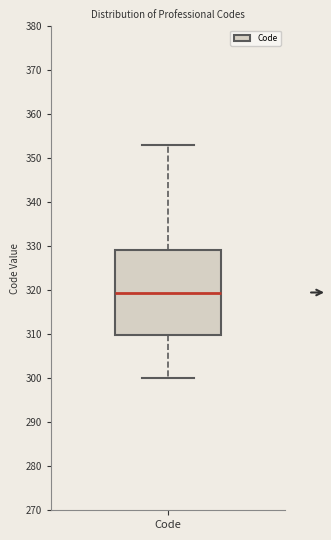

Transcribe this box plot: give where the median line is, the range the box spans, and where the two whiskers end, as read against the y-axis. The values are not printed on the chart, so give them approximately, as read against the axis.

median 320, box 310 to 329, whiskers 300 to 353